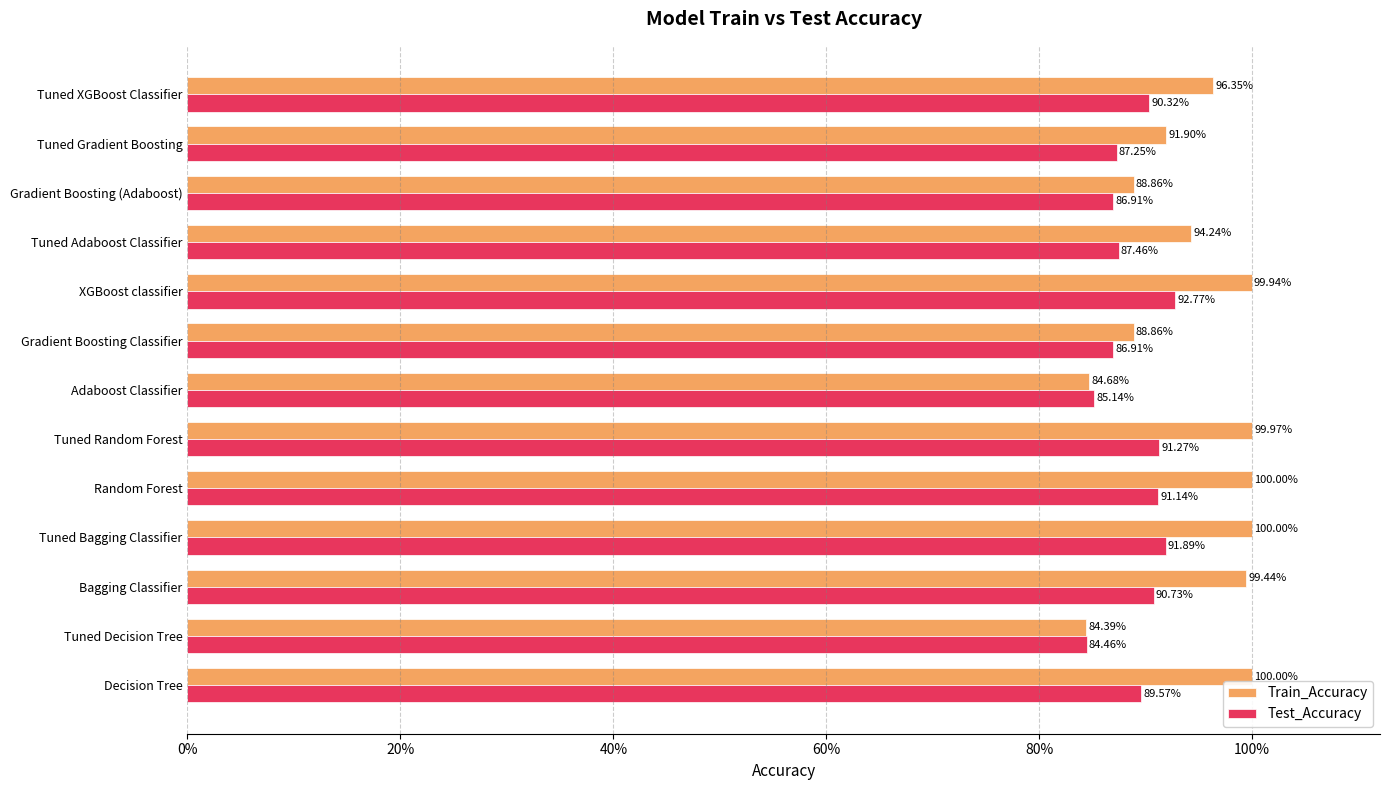

What are all the series names shown in the legend?

Train_Accuracy, Test_Accuracy